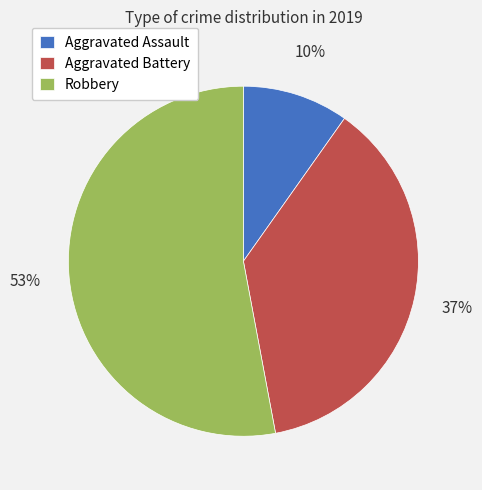

To the nearest percent, what is the difference between the largest and smallest slice percentages?

43%